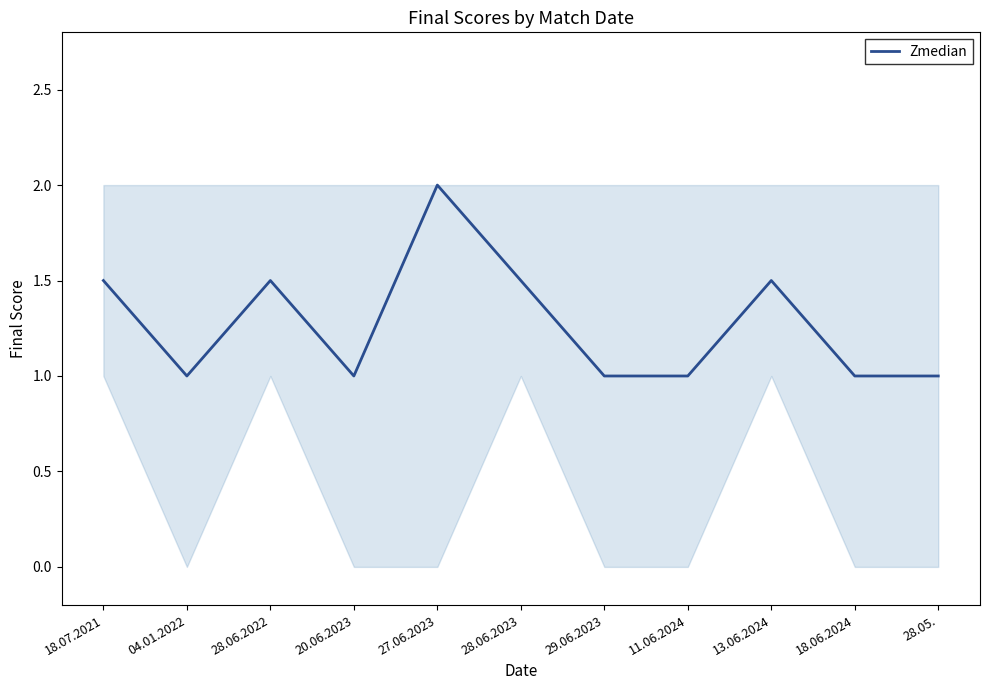

Which label corresponds to the largest value in the chart?

27.06.2023